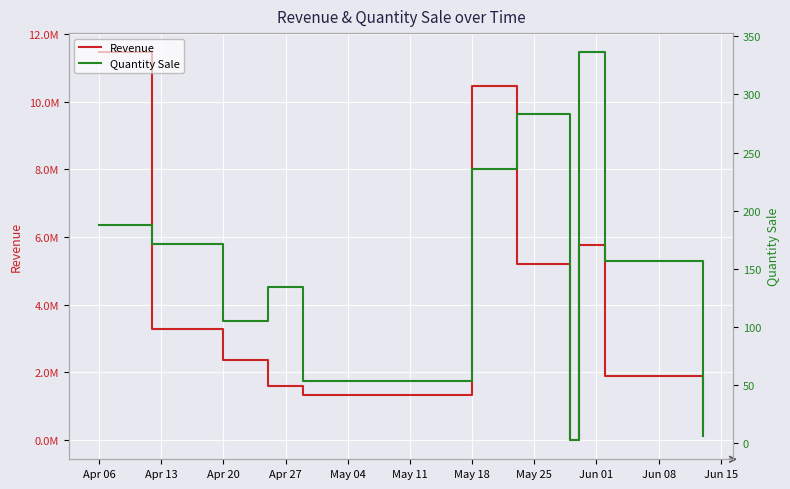

List the series in order of their overall mean, lowest first.

Quantity Sale, Revenue